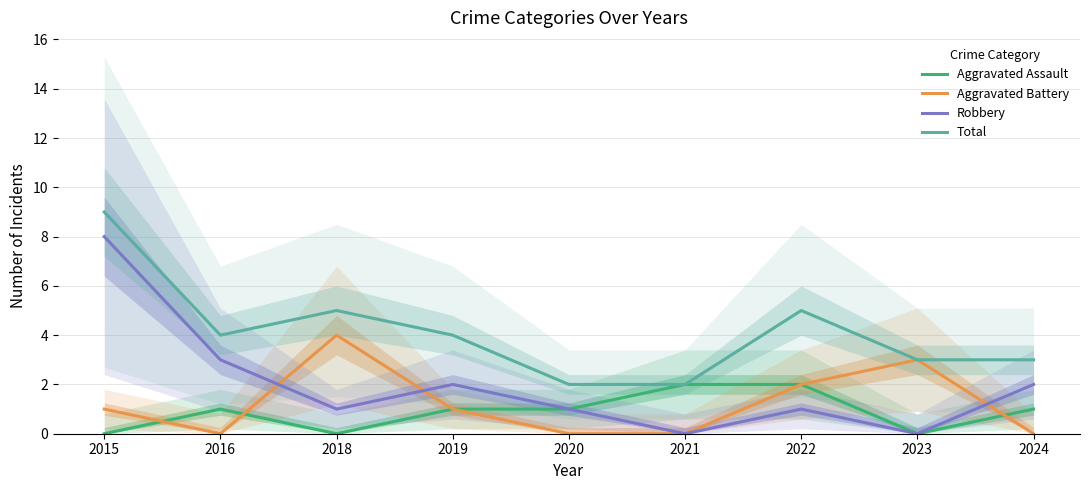

At which label does Robbery first exceed 1?

2015